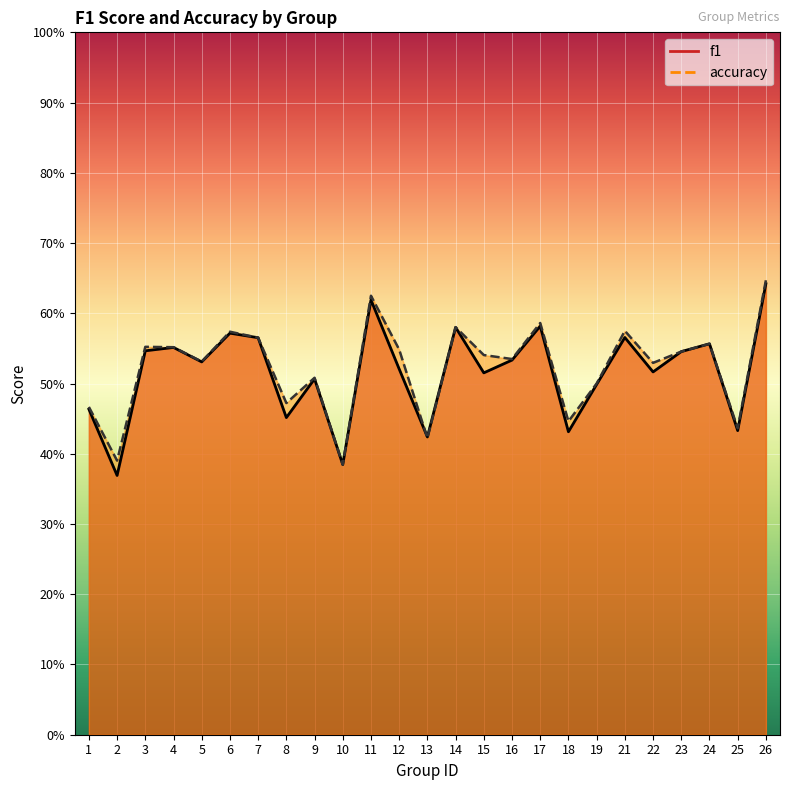

What are all the series names shown in the legend?

f1, accuracy